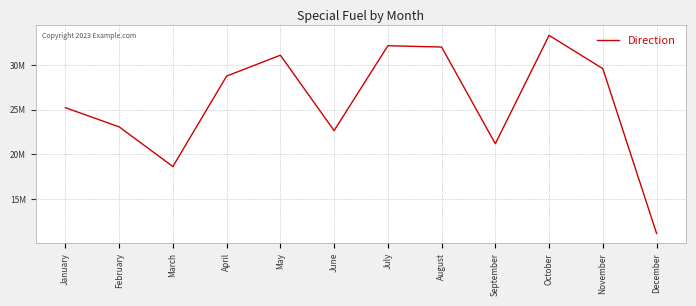

What is the change in value from February to July?

+9085527.4